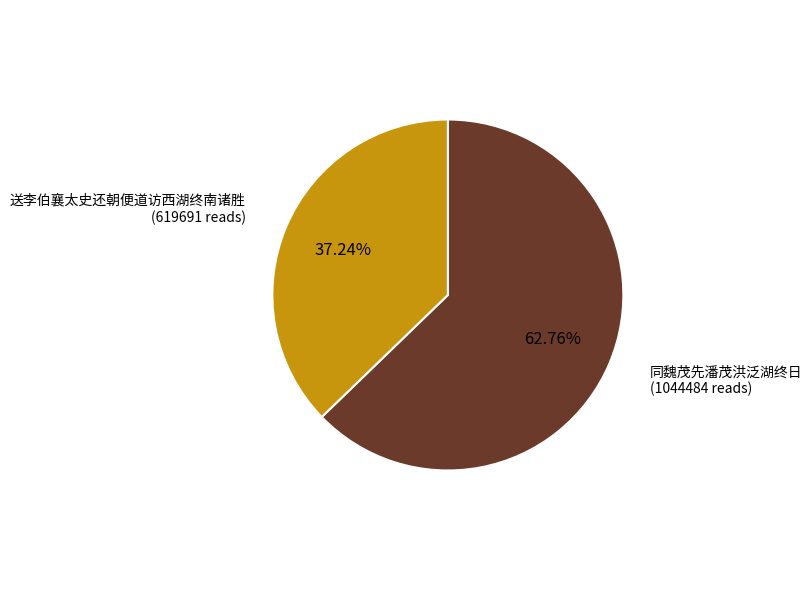

Is there a majority slice in this chart?

Yes